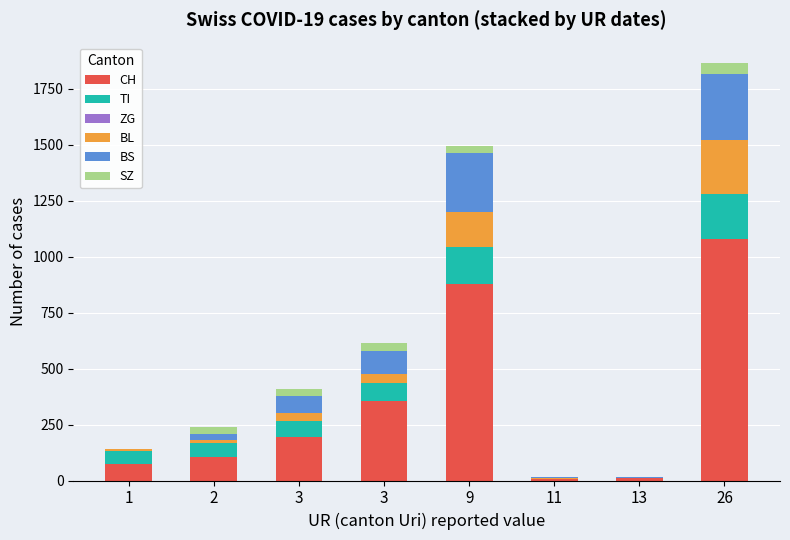

How many distinct data groups are displayed?

6